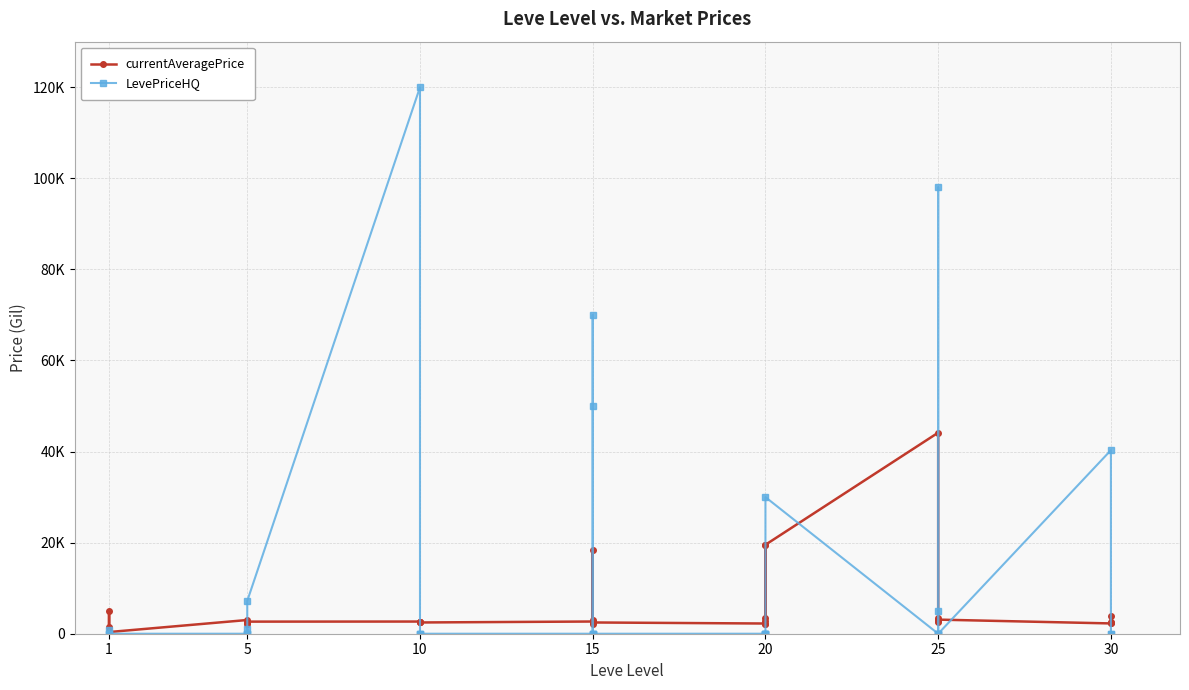

Between 25 and 15, which is larger?

25